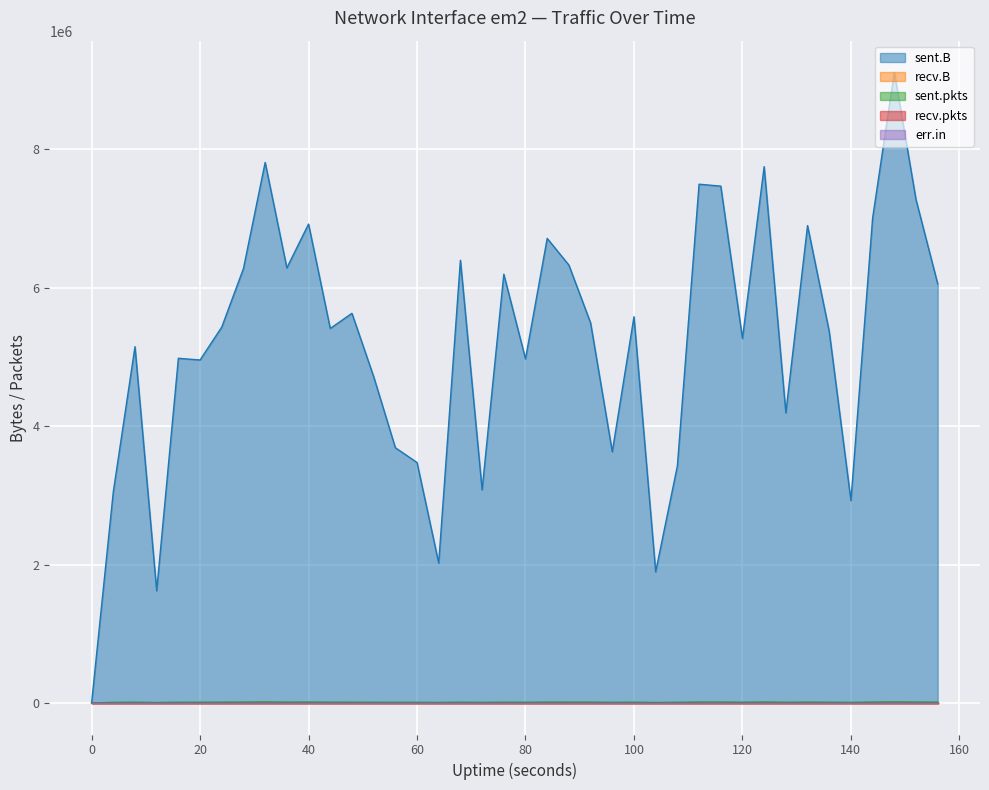

At how many categories does at least one series exceed 3095224?

33